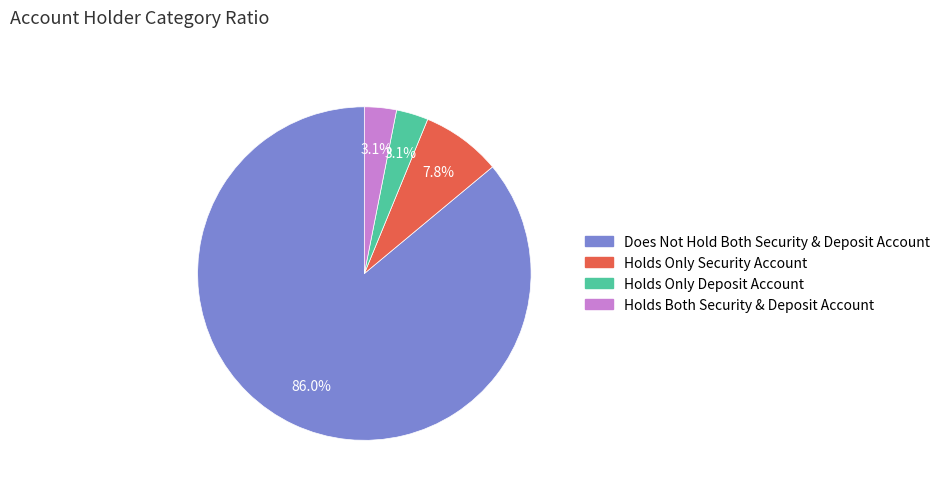

Does any single category account for the majority?

Yes